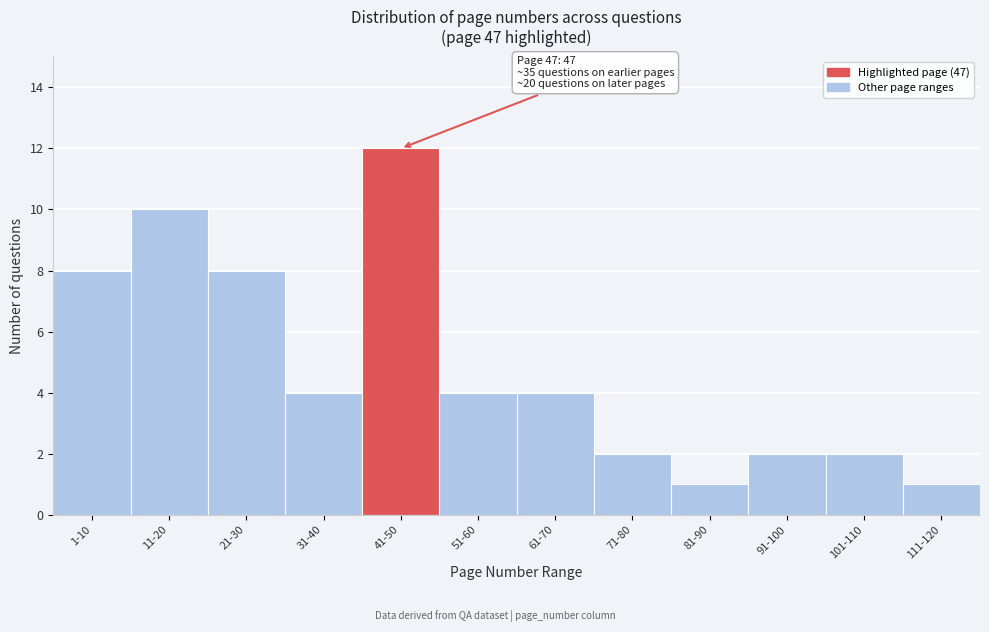

Reading left to right, transcribe all the data shown in this chart.

8	10	8	4	12	4	4	2	1	2	2	1